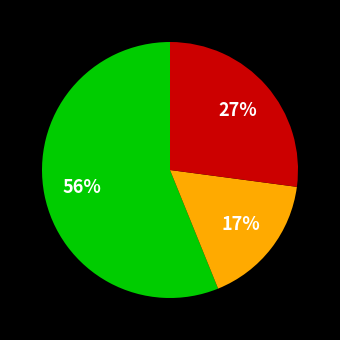

To the nearest percent, what is the difference between the largest and smallest slice percentages?

39%